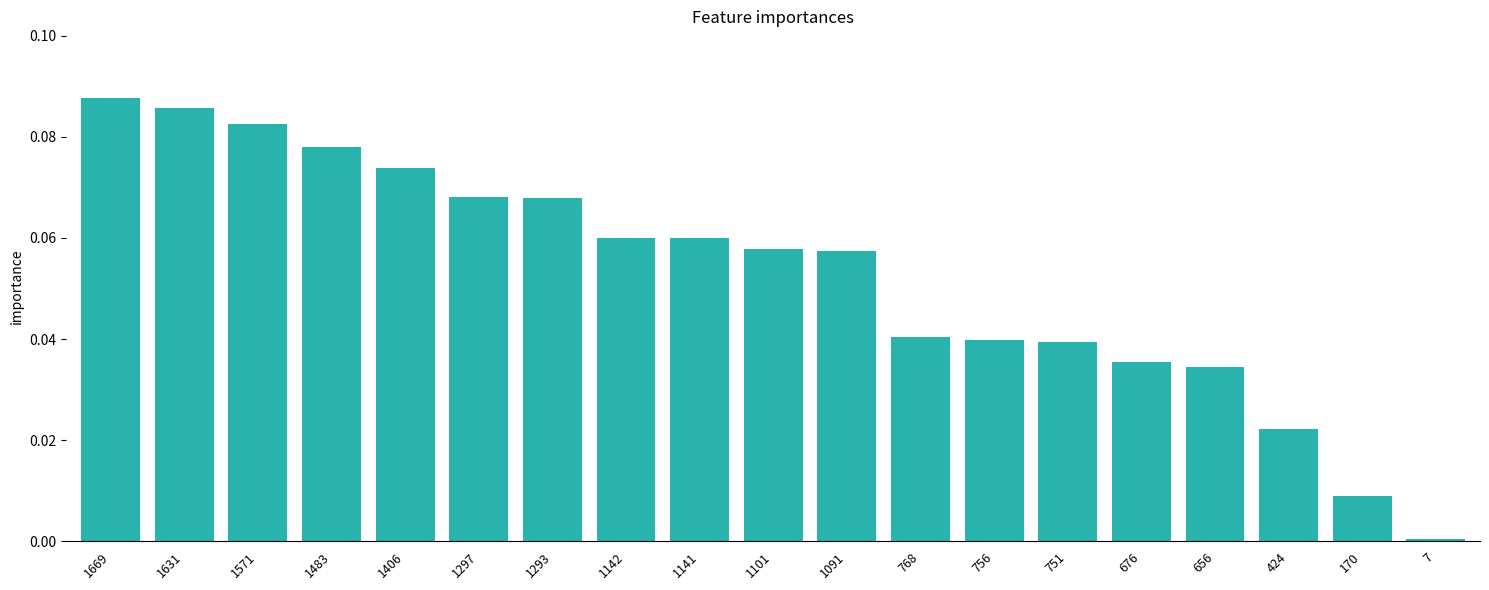

Which category has the lowest value across all series?

7